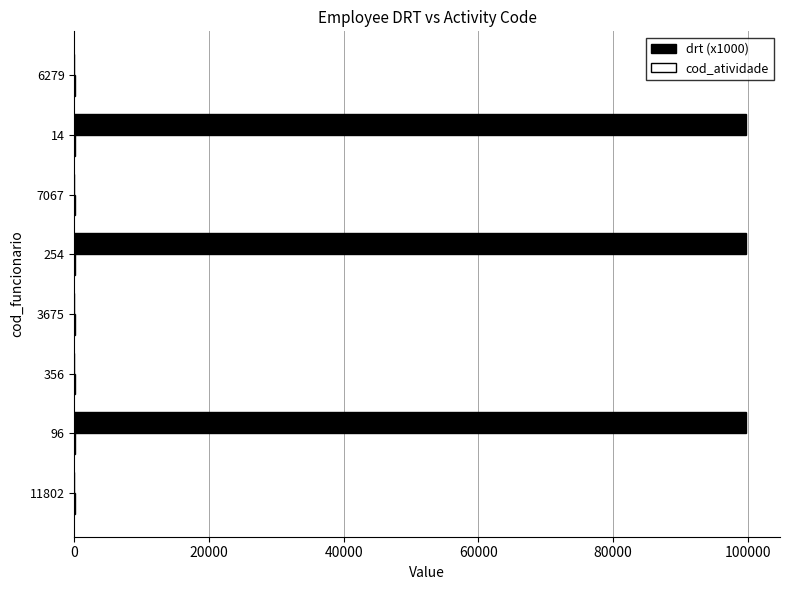

True or false: drt (x1000) has a value of 7.7 at 3675.

True